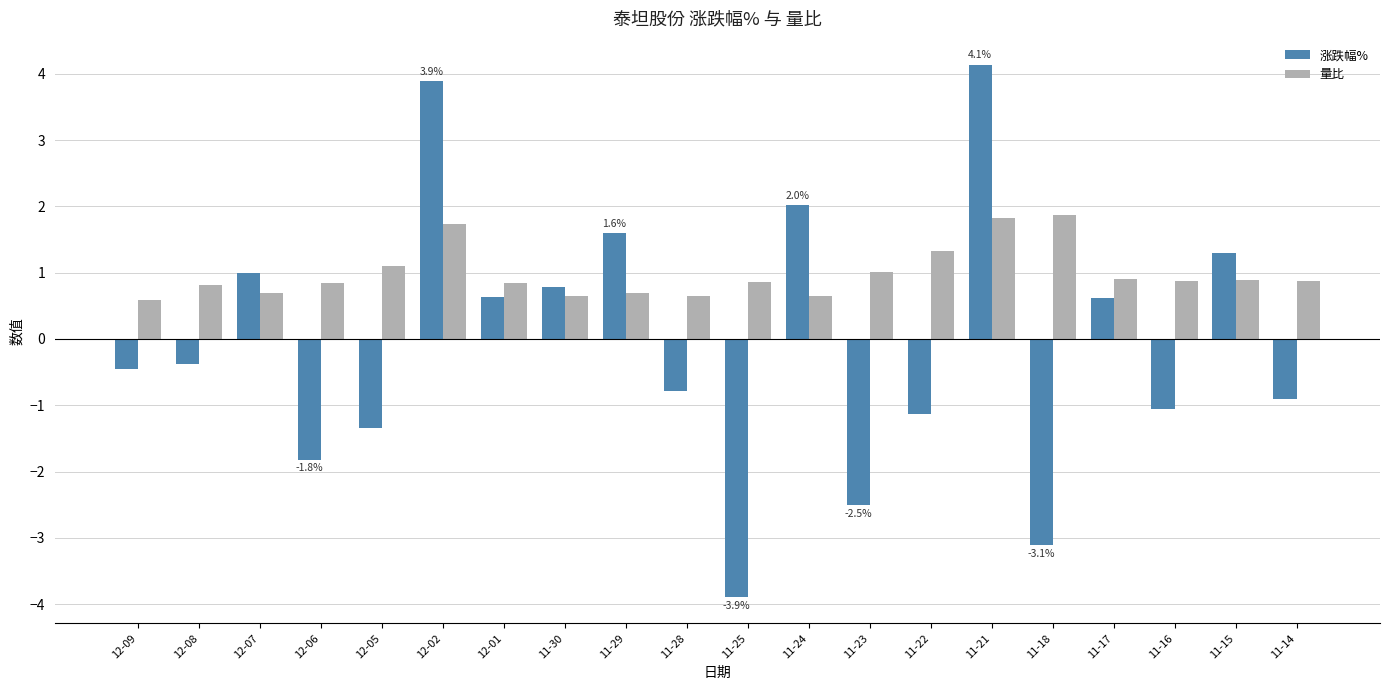

Which category has the highest value in the 涨跌幅% series?

11-21